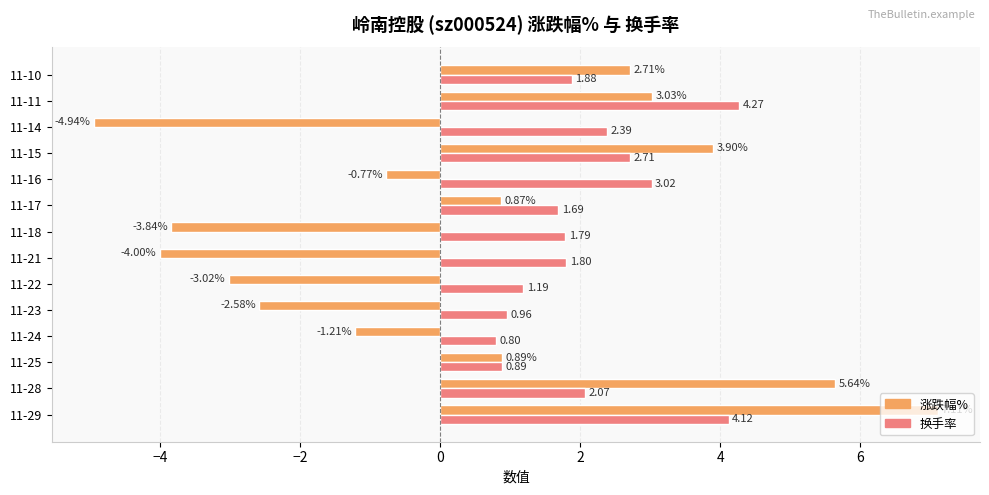

Which category has the lowest value across all series?

11-14